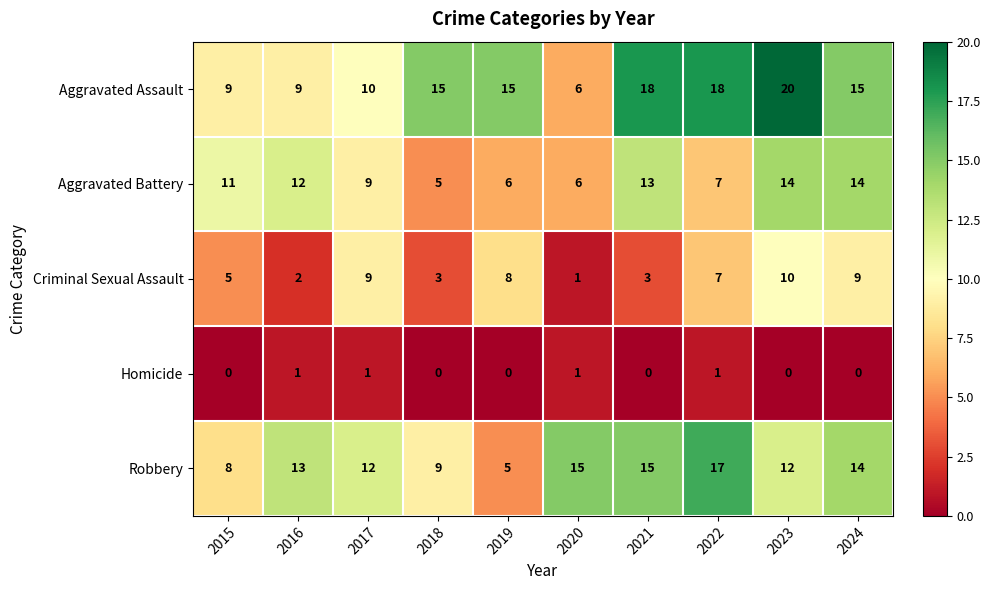

Between 2016 and 2018, which series saw the biggest shift?

Aggravated Battery